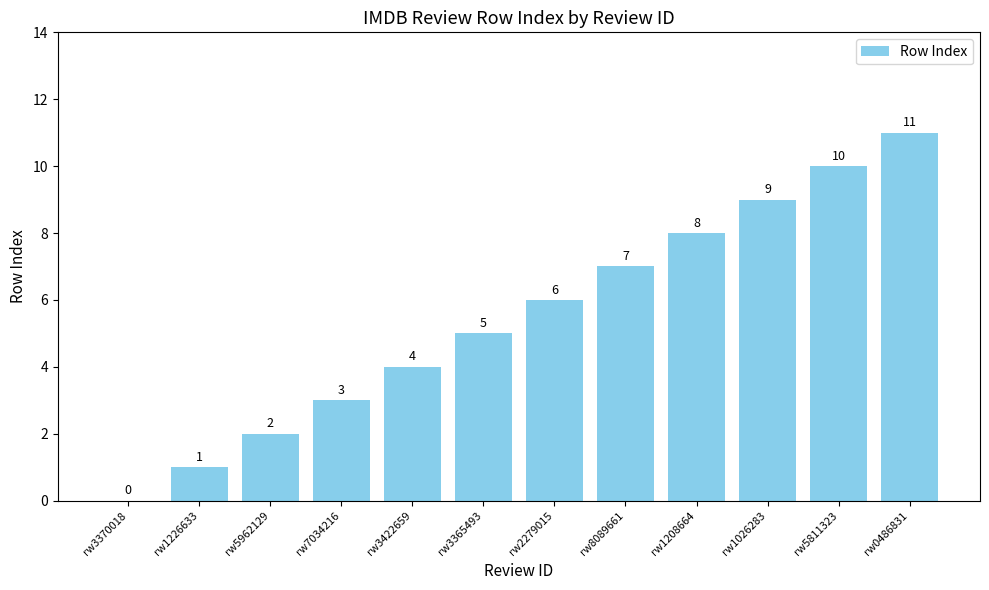

What is the average value?

6